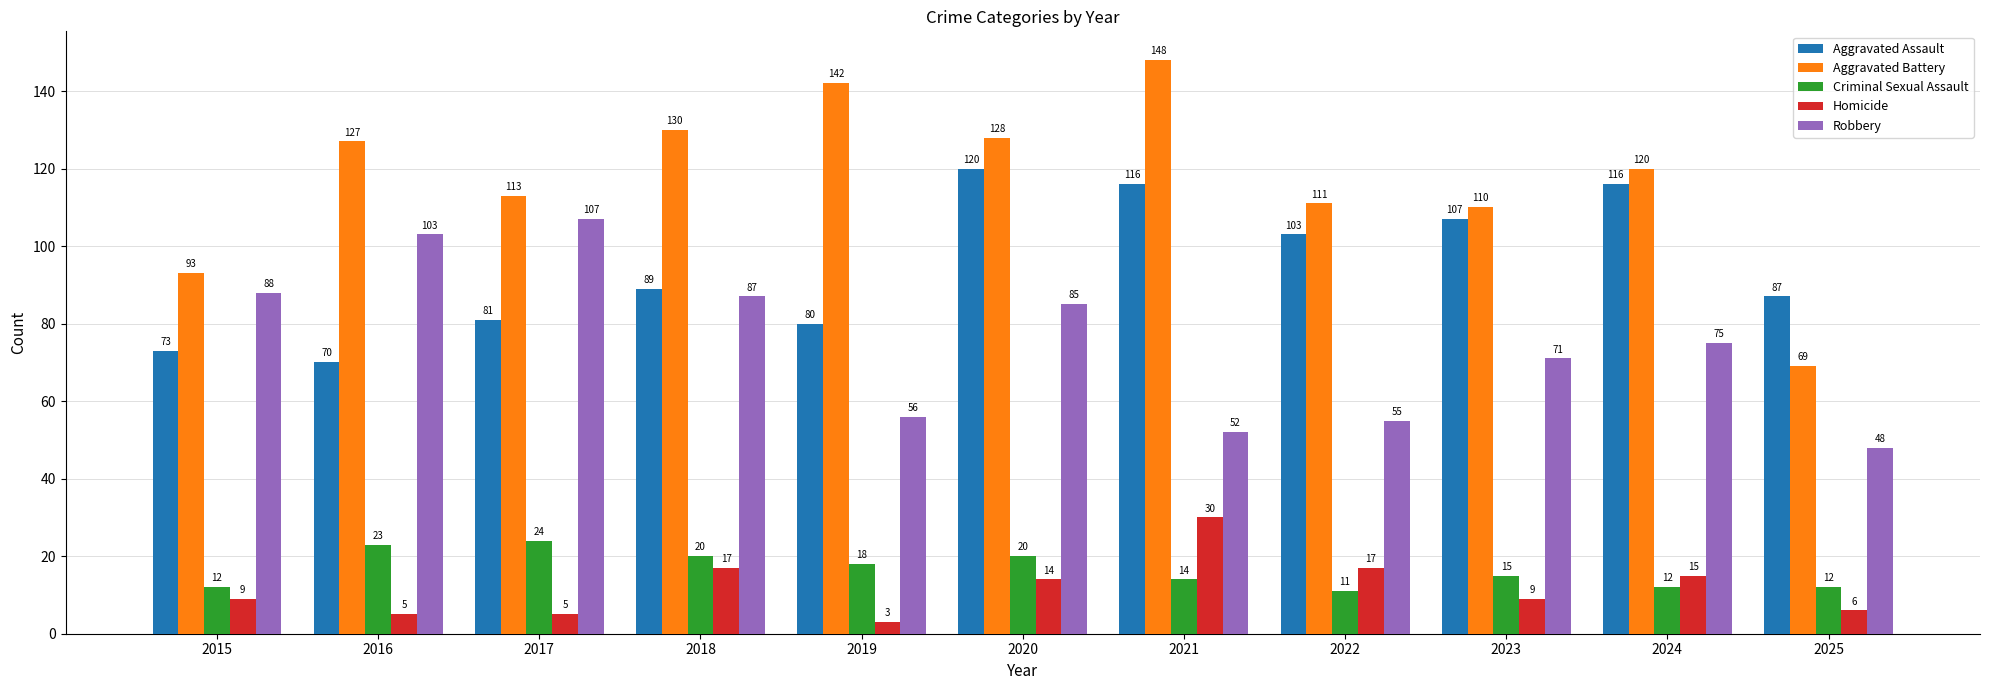

What is the average value of the Homicide series?

12